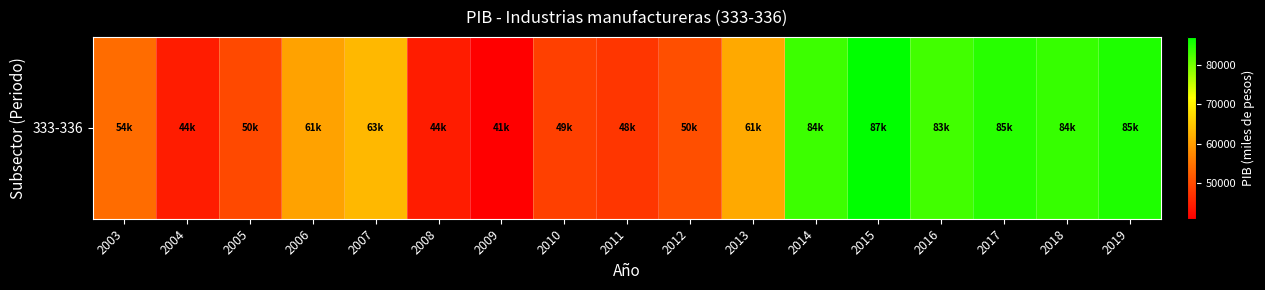

Where does the data first go above 60603?

2006